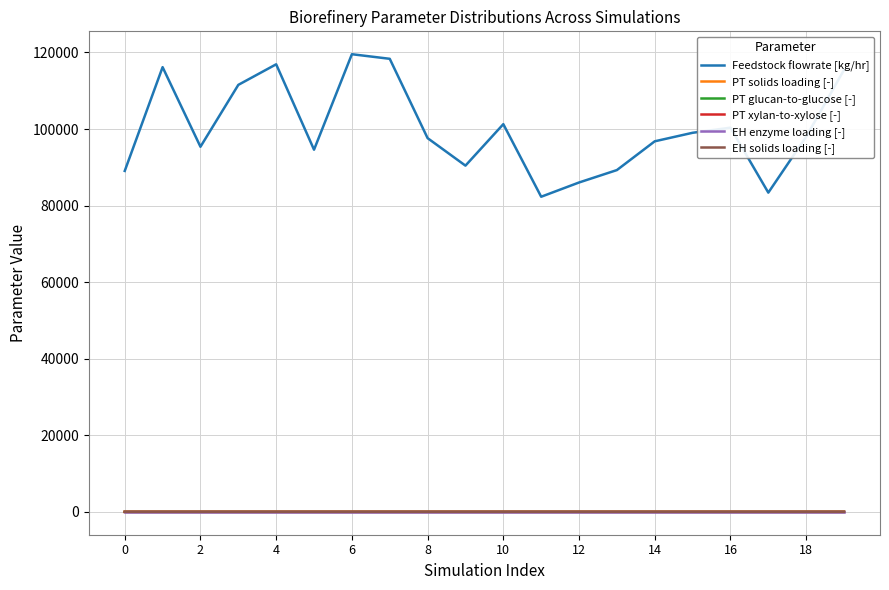

True or false: Feedstock flowrate [kg/hr] and PT glucan-to-glucose [-] intersect in this chart.

False